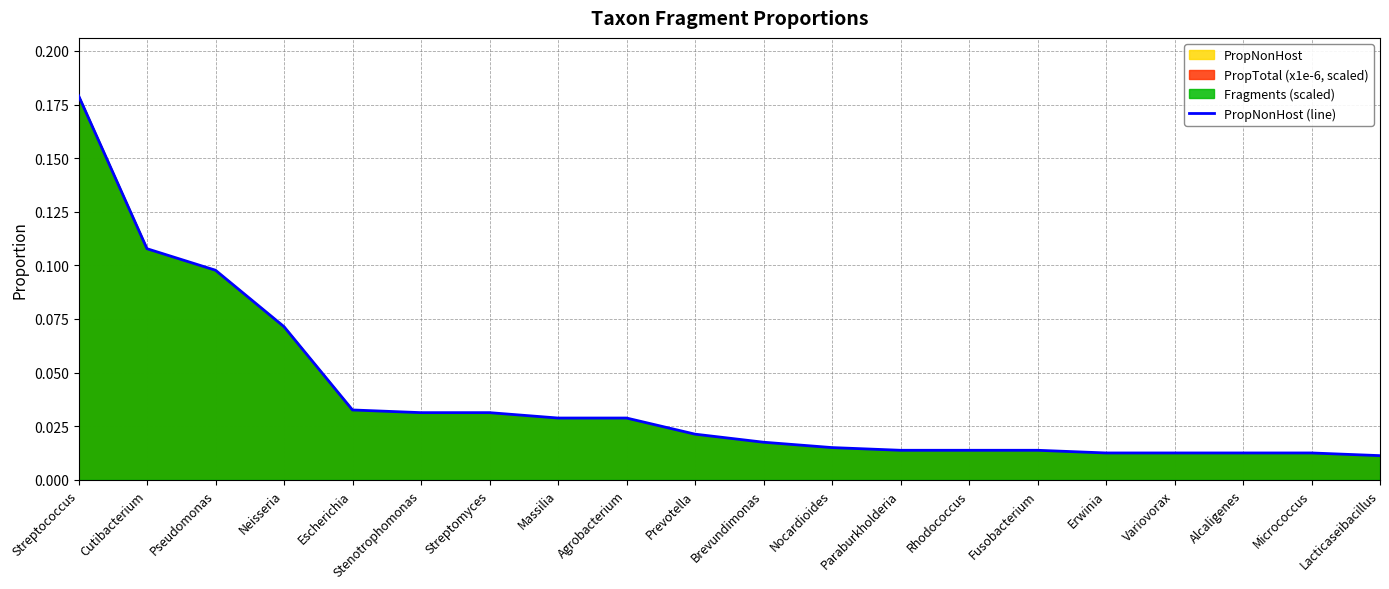

True or false: there are more than 0 points higher than both neighbors.

False